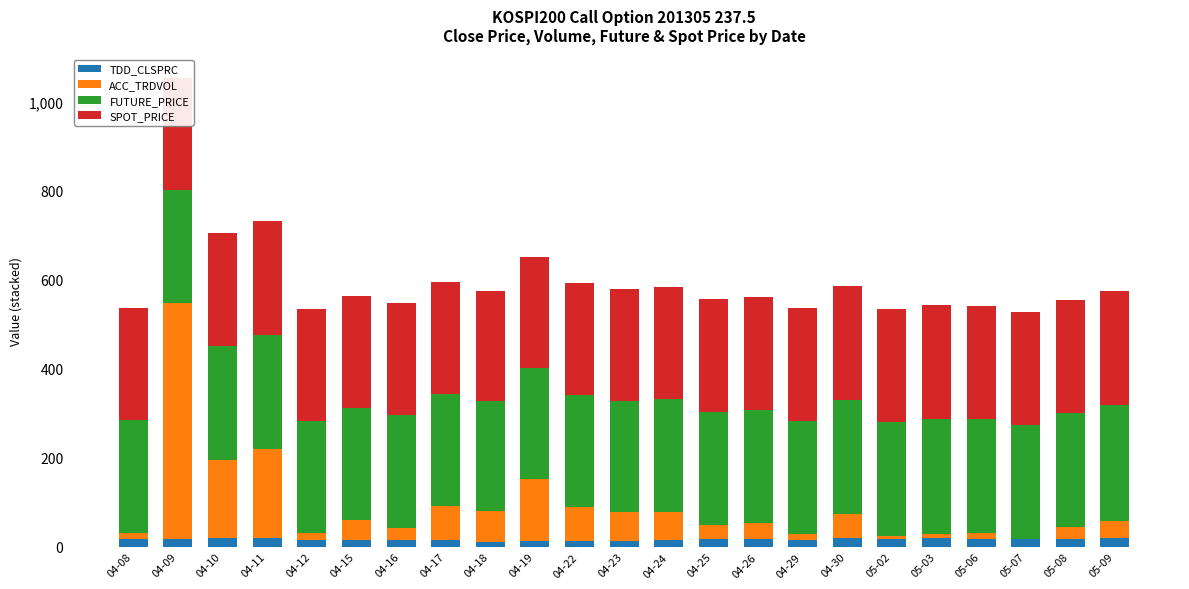

At which category is the sum across all series the highest?

04-09